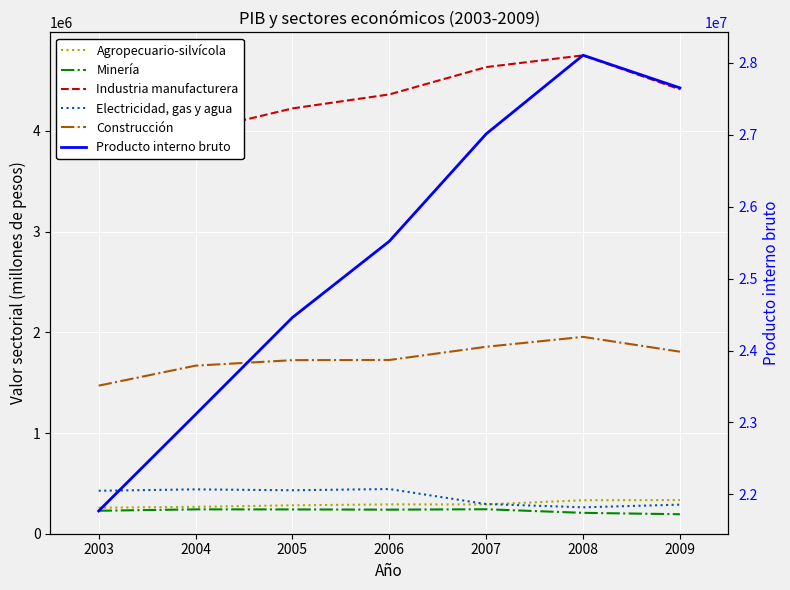

True or false: Construcción has more than 2 points higher than both neighbors.

False